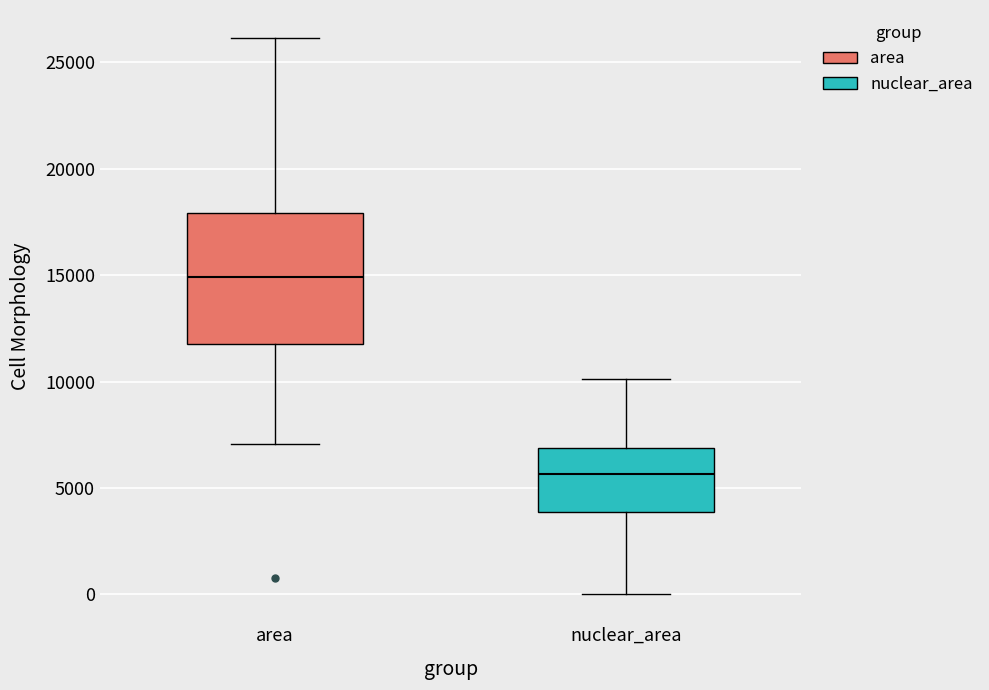

Which box has the highest median line?

area